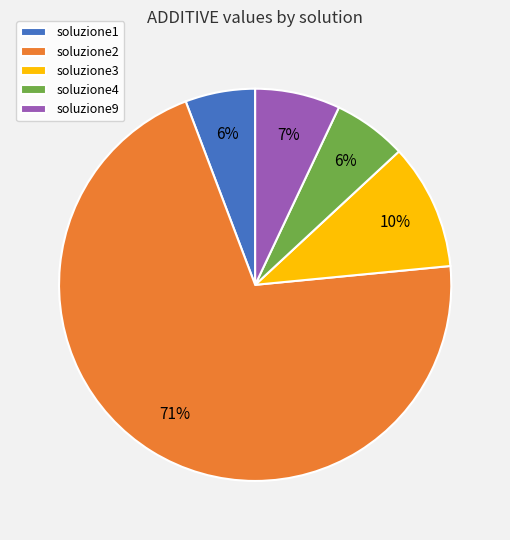

What is the ratio of the value at soluzione9 to the value at soluzione4?

1.2